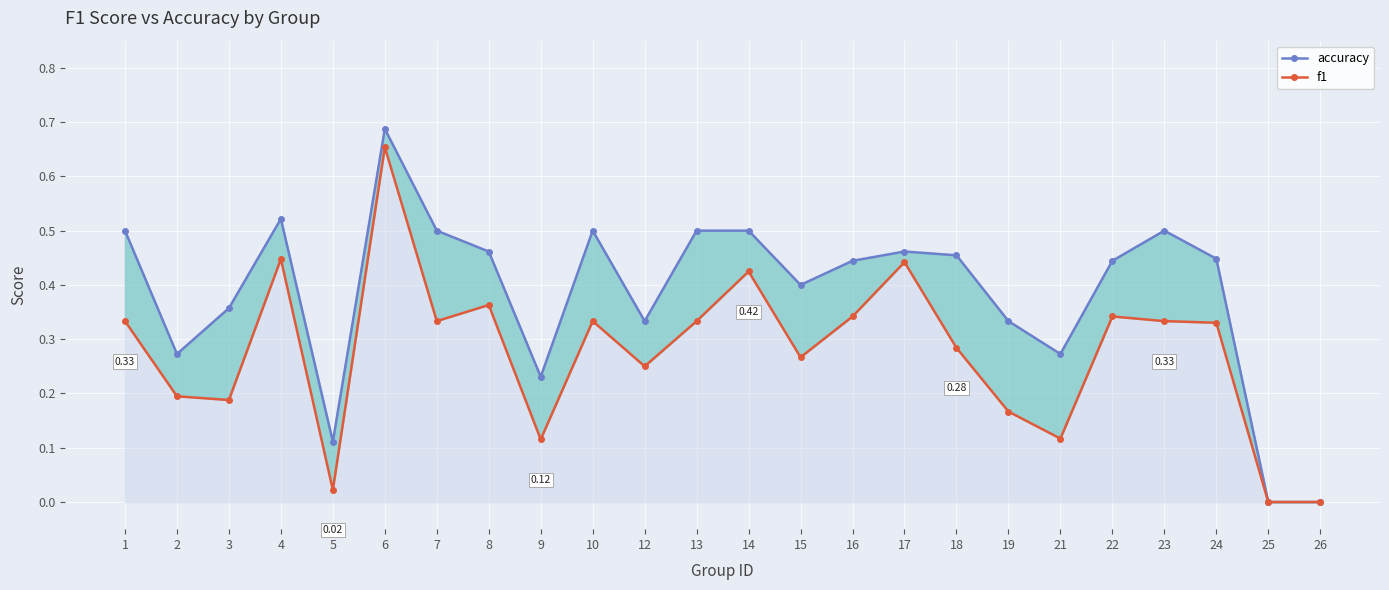

Which series changed the most between 3 and 13?

f1